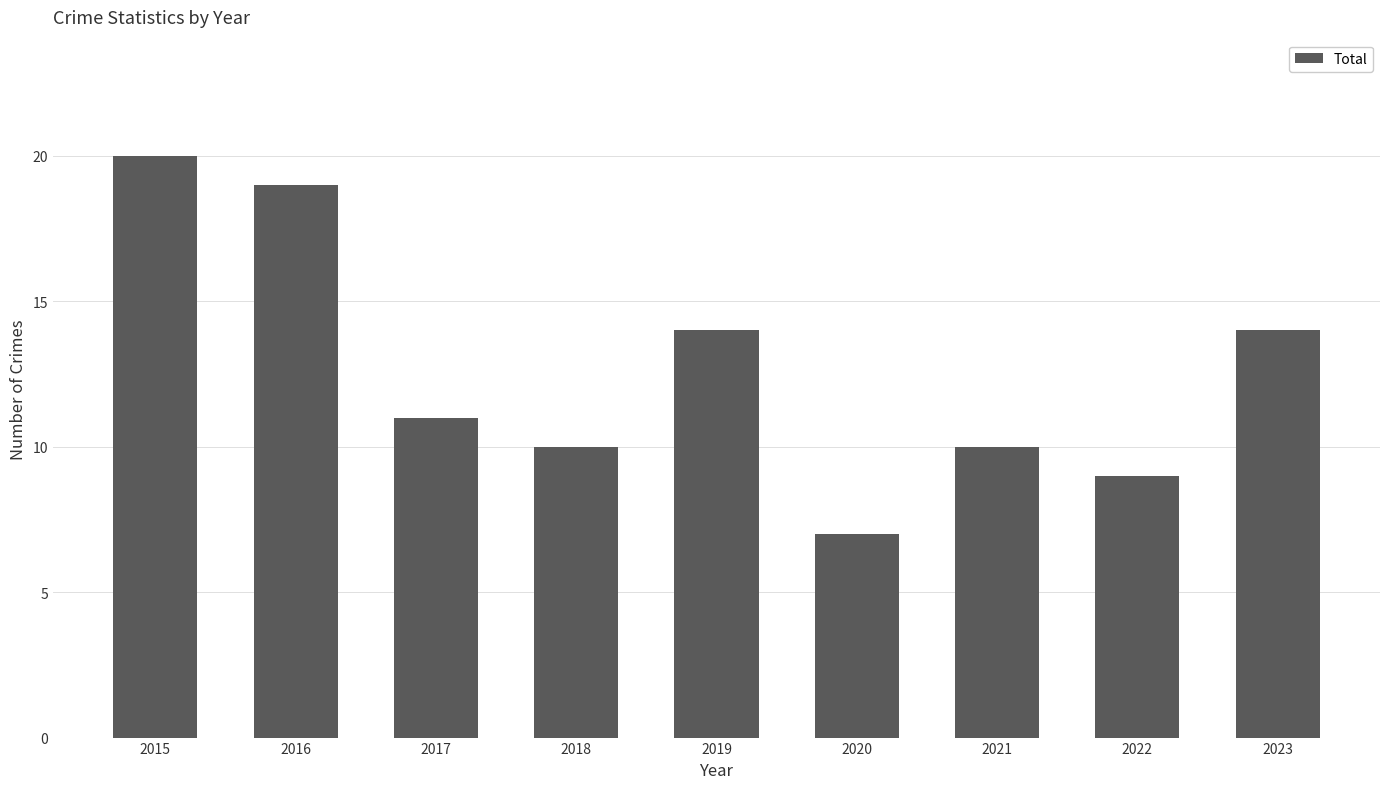

What value does the data have at 2018?

10